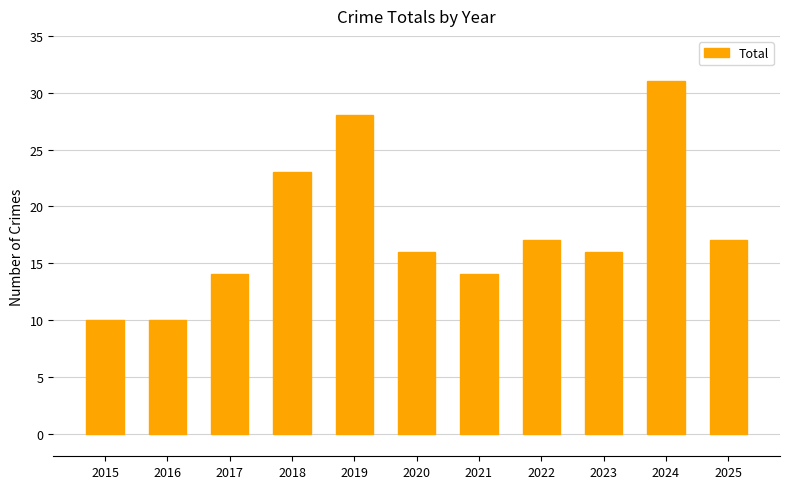

Reading left to right, transcribe all the data shown in this chart.

2015=10	2016=10	2017=14	2018=23	2019=28	2020=16	2021=14	2022=17	2023=16	2024=31	2025=17